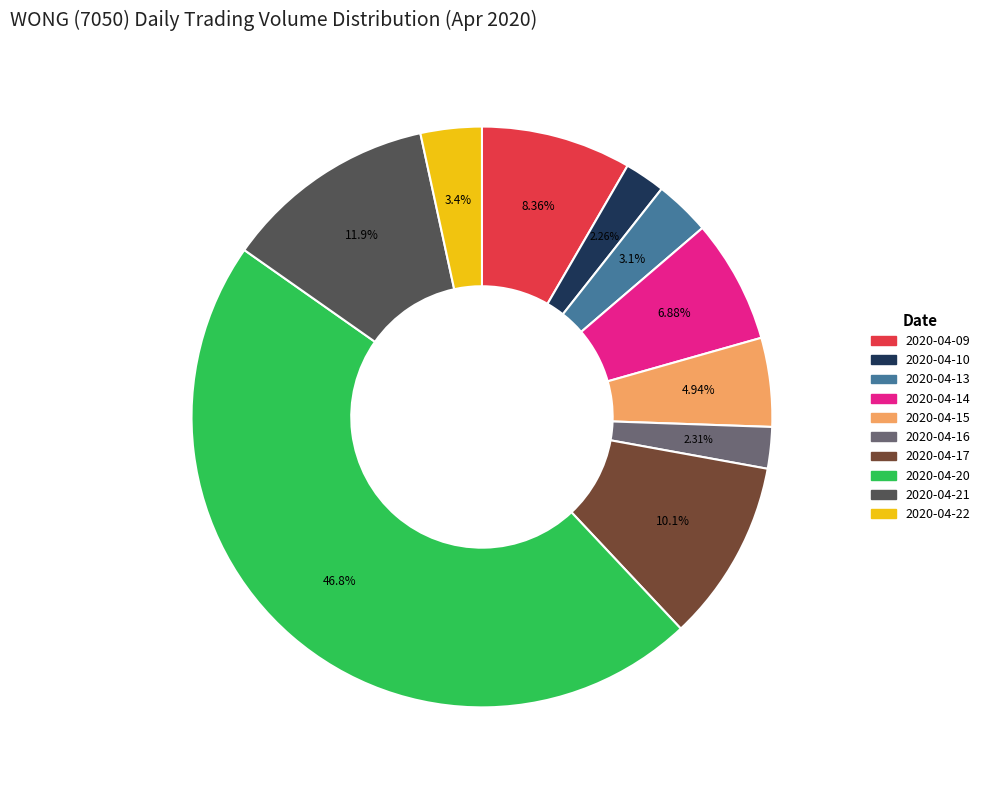

True or false: 2020-04-14 accounts for 1% of the total.

False